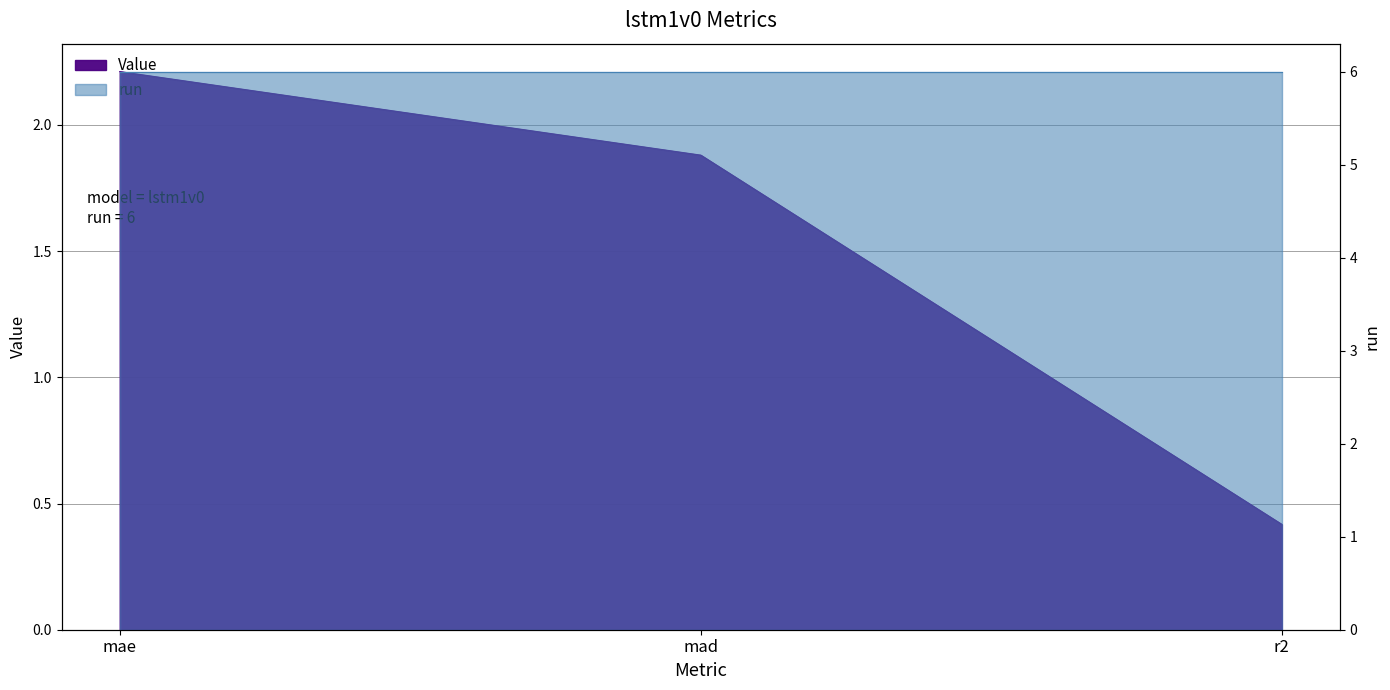

What is the change in value from mae to mad?

-0.3